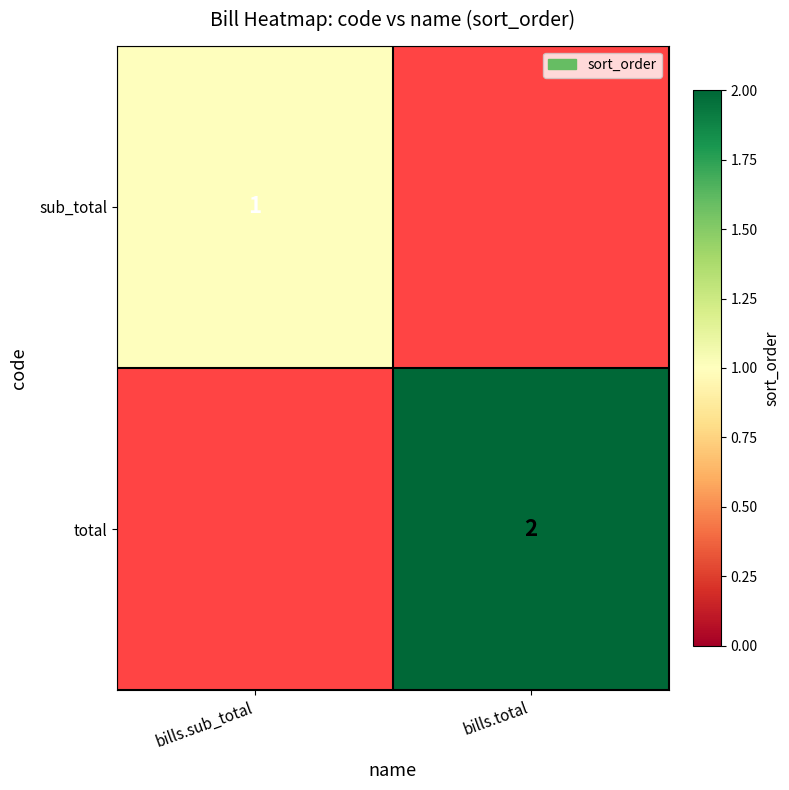

The value of total at bills.total is 2. True or false?

True